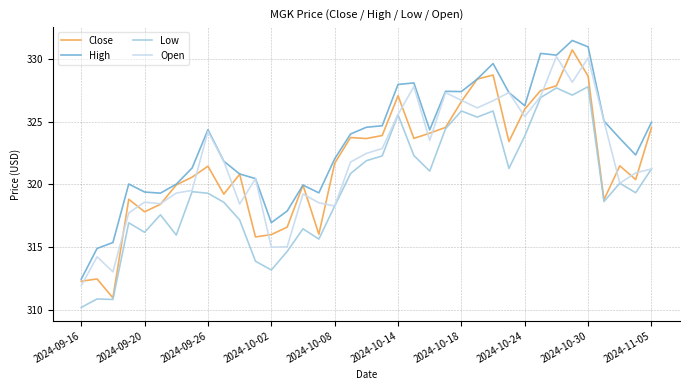

What is the minimum value for Close?

311.0